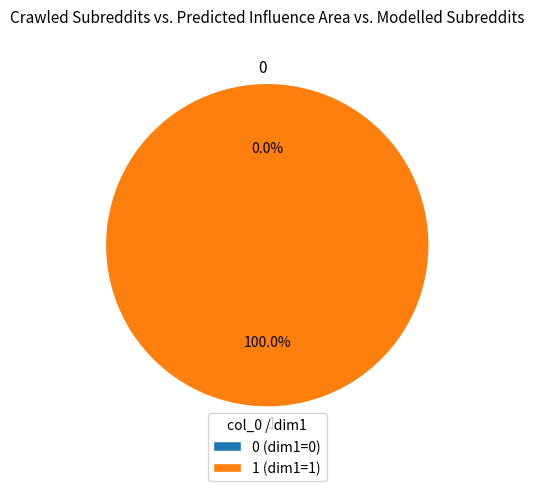

Count the number of slices in the pie.

2